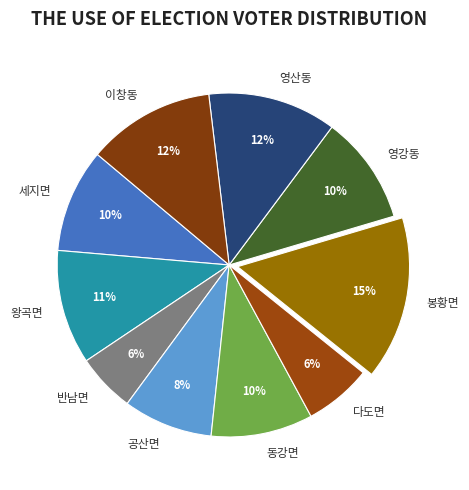

Is it true that 왕곡면 is 23% of the pie?

False